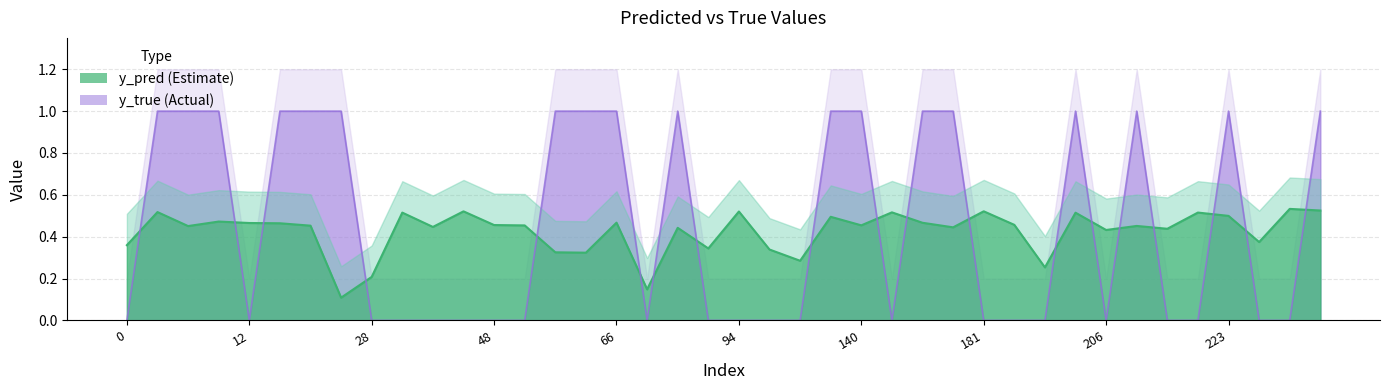

Between 0 and 71, which series saw the biggest shift?

y_true